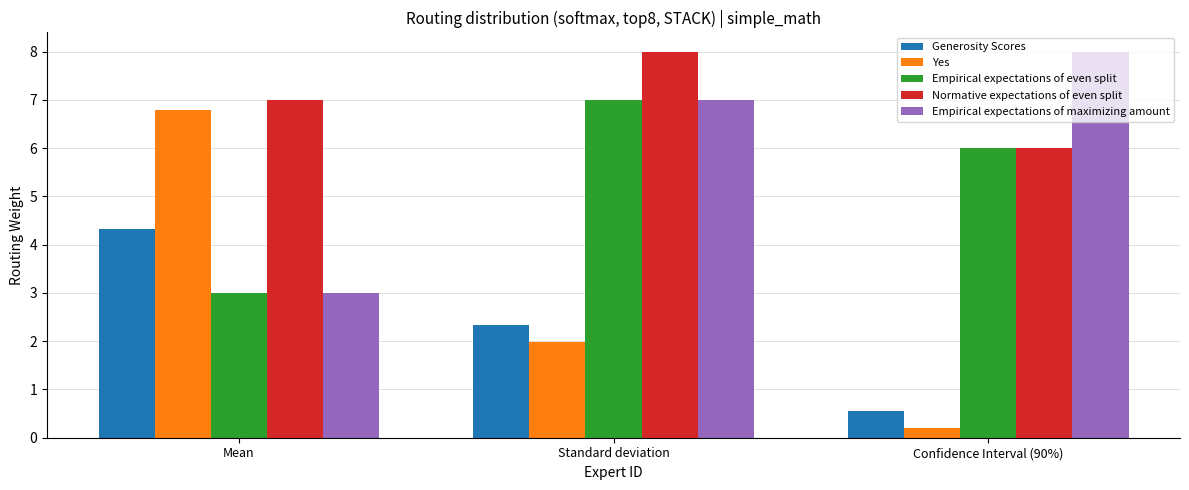

What position from the right is Standard deviation?

2